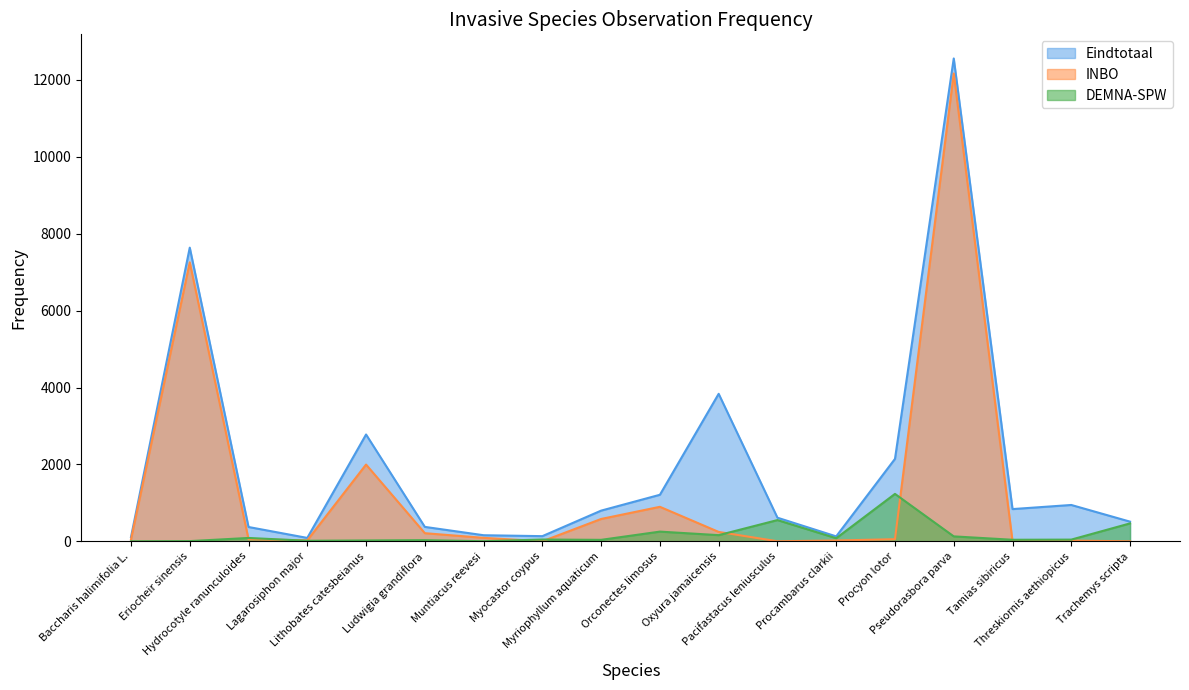

What position from the right is Oxyura jamaicensis?

8